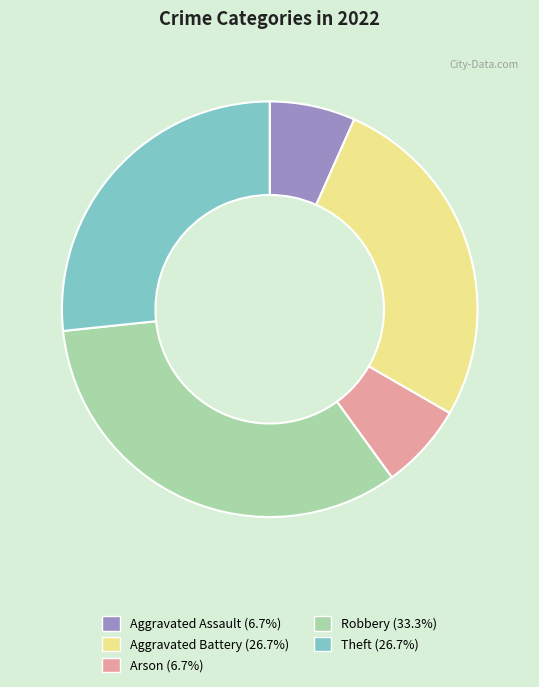

Is Theft the majority of the pie?

No